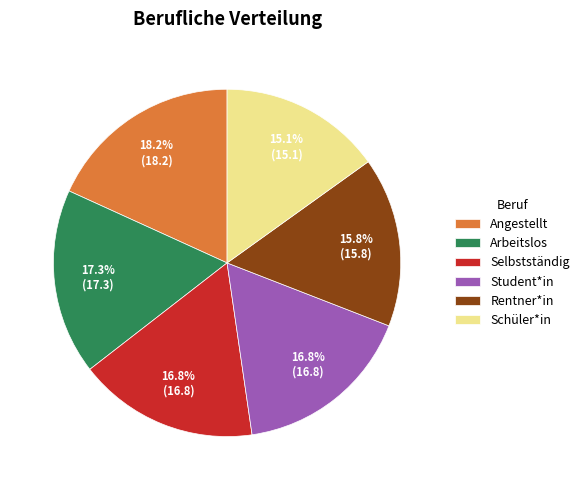

True or false: Rentner*in accounts for 16% of the total.

True